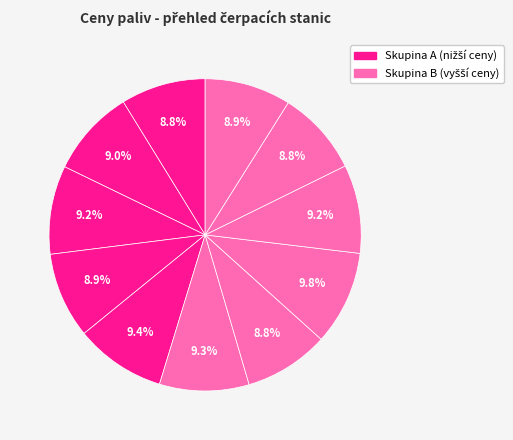

How many slices are in this pie chart?

11